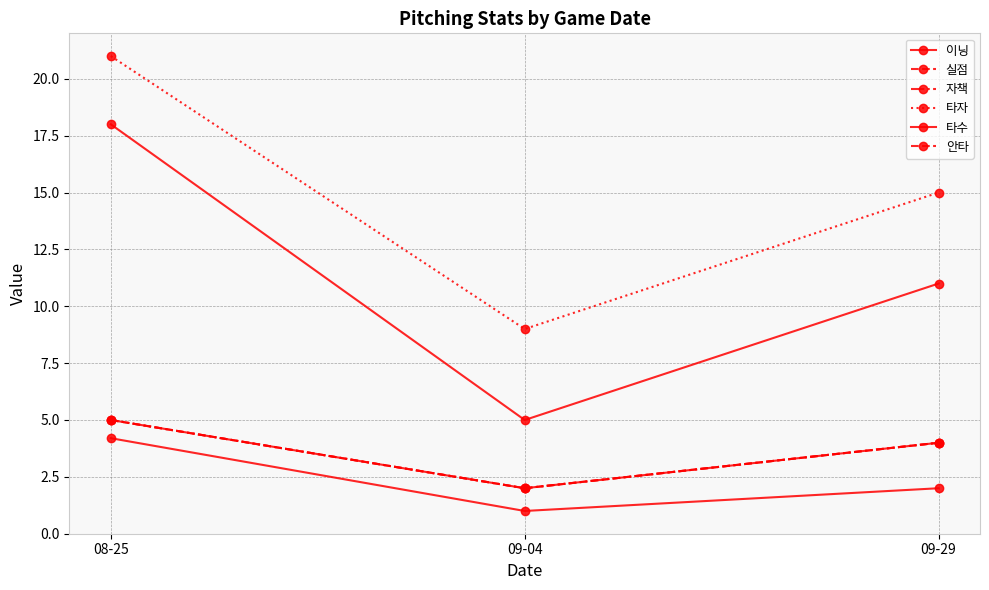

Is it true that 자책 equals 3.1 at 08-25?

False